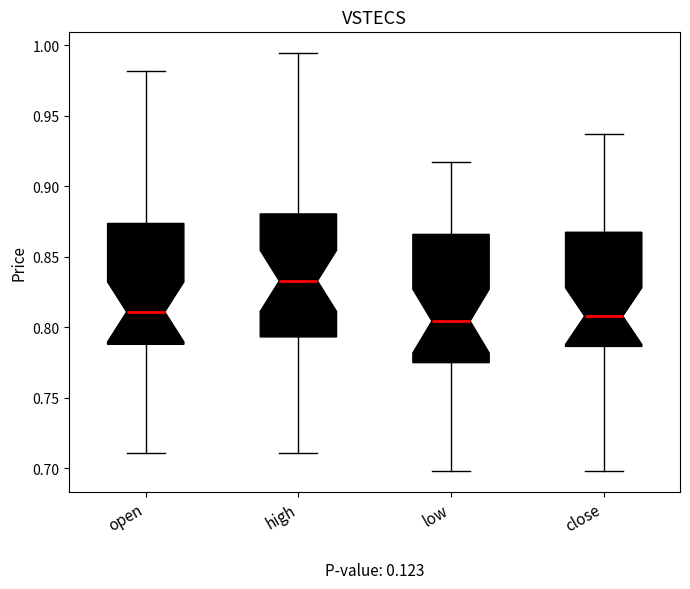

Reading left to right, read every box against the y-axis: the position of its median line, the range the box covers, and the ends of its whiskers. The values are not printed on the chart, so give them approximately, as read against the axis.

open: median 0.810, box 0.790 to 0.875, whiskers 0.710 to 0.980
high: median 0.835, box 0.795 to 0.880, whiskers 0.710 to 0.995
low: median 0.805, box 0.775 to 0.865, whiskers 0.700 to 0.915
close: median 0.810, box 0.785 to 0.870, whiskers 0.700 to 0.935